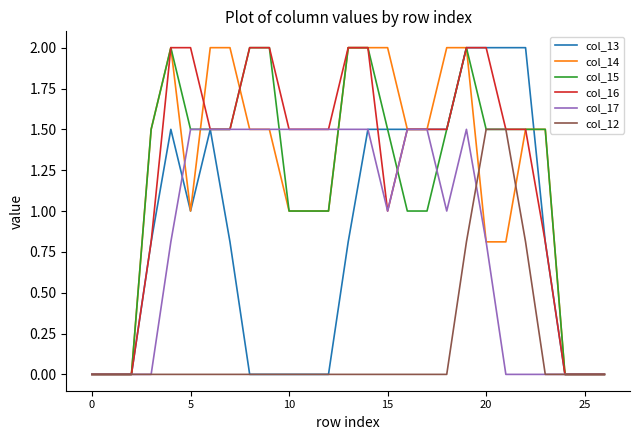

What is the highest value of the col_13 series?

2.0